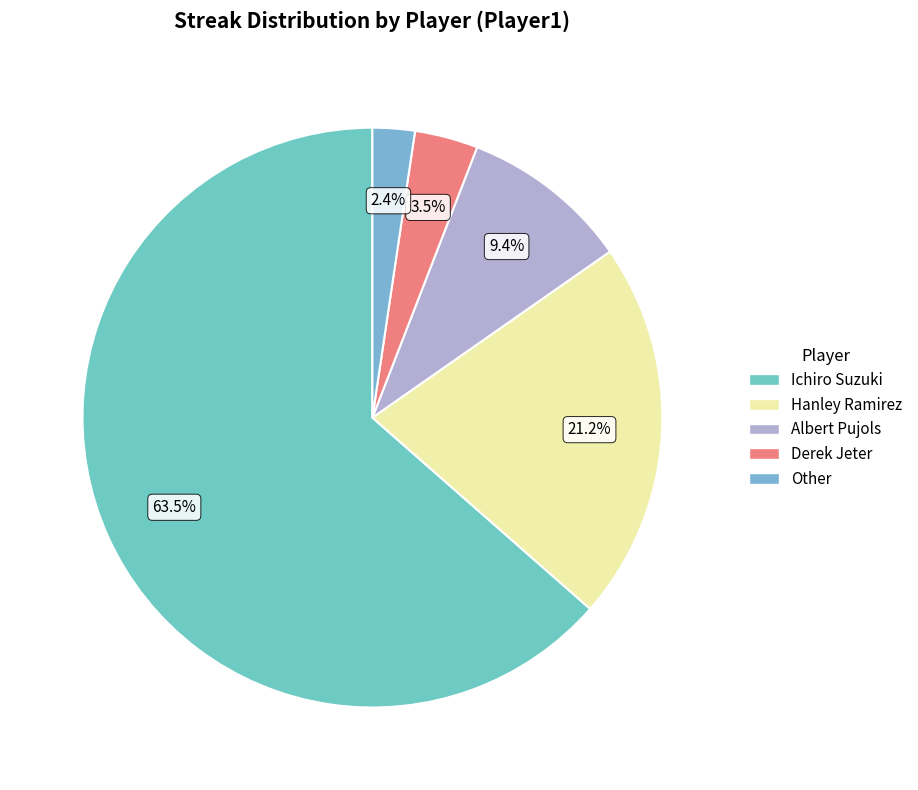

Combined, do Hanley Ramirez and Albert Pujols account for over 50%?

No